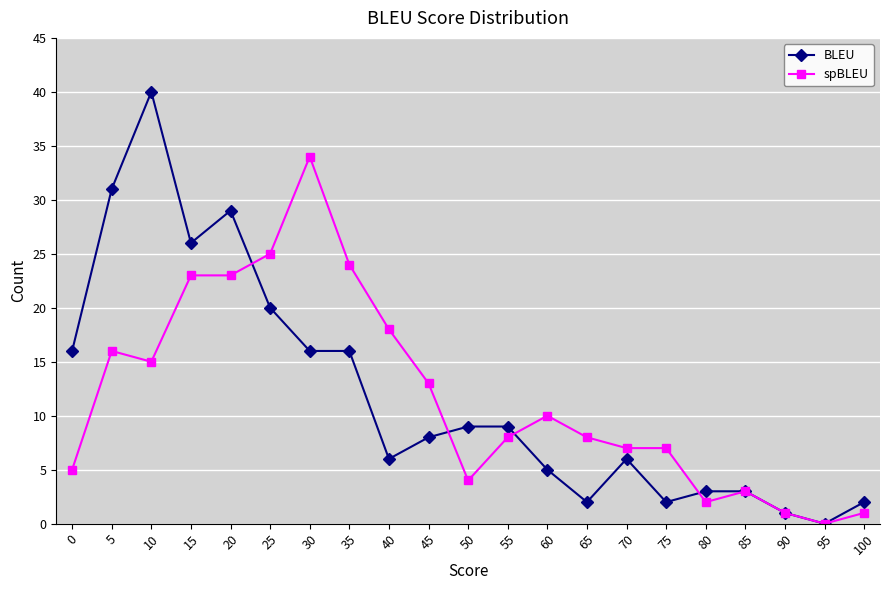

The value of spBLEU at 15 is 23. True or false?

True